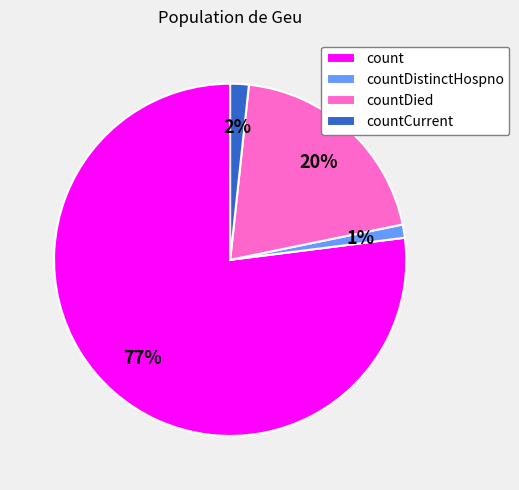

Combined, do countCurrent and countDistinctHospno account for over 50%?

No